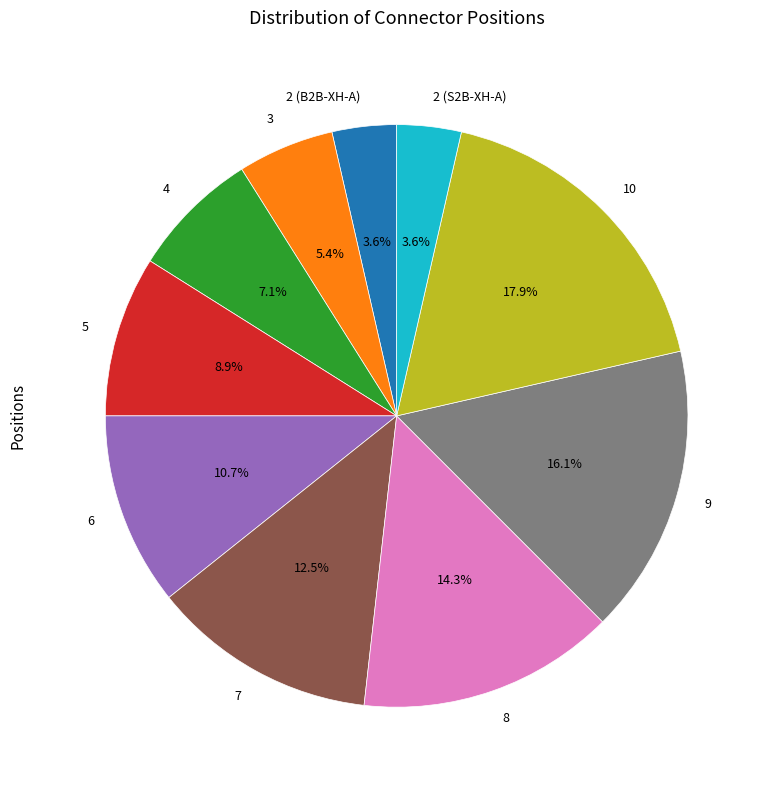

To the nearest percent, what percentage of the pie is 4?

7%